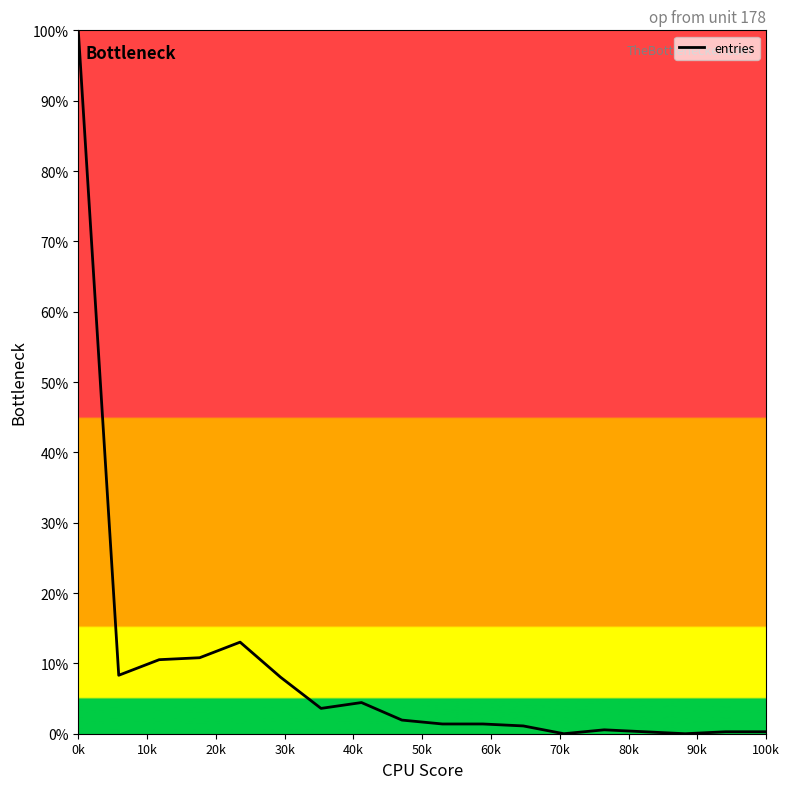

What is the maximum value shown in the chart?

100.0